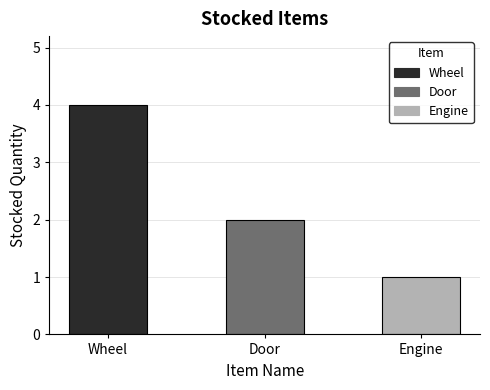

Where does the data first go above 2?

Wheel